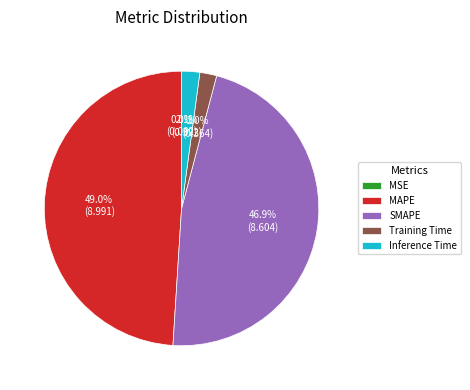

How much of the chart is everything except Inference Time?

97.9%